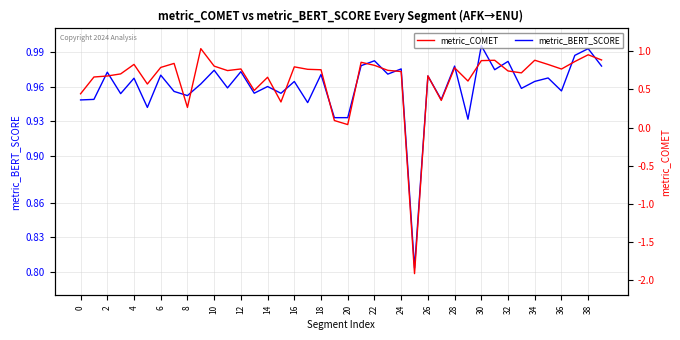

The value of metric_BERT_SCORE at 10 is 1.4. True or false?

False